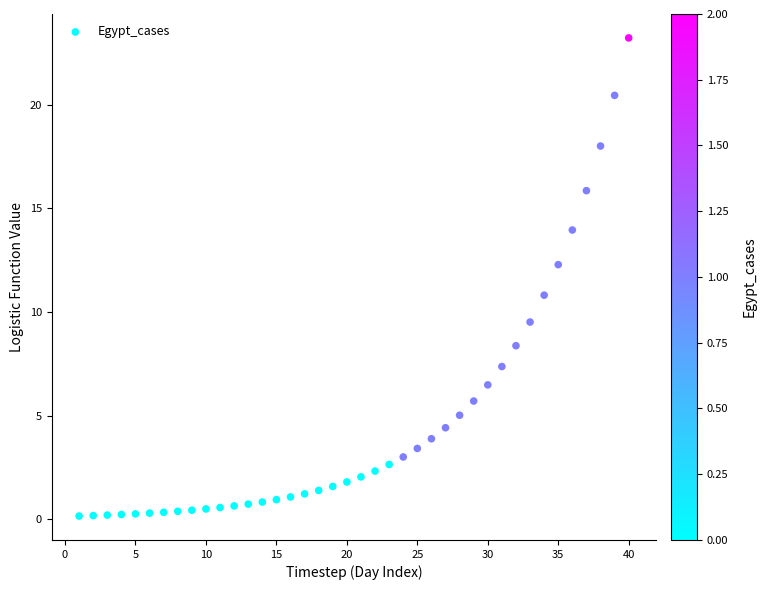

What is the range of Y values (max minus min)?

23.1